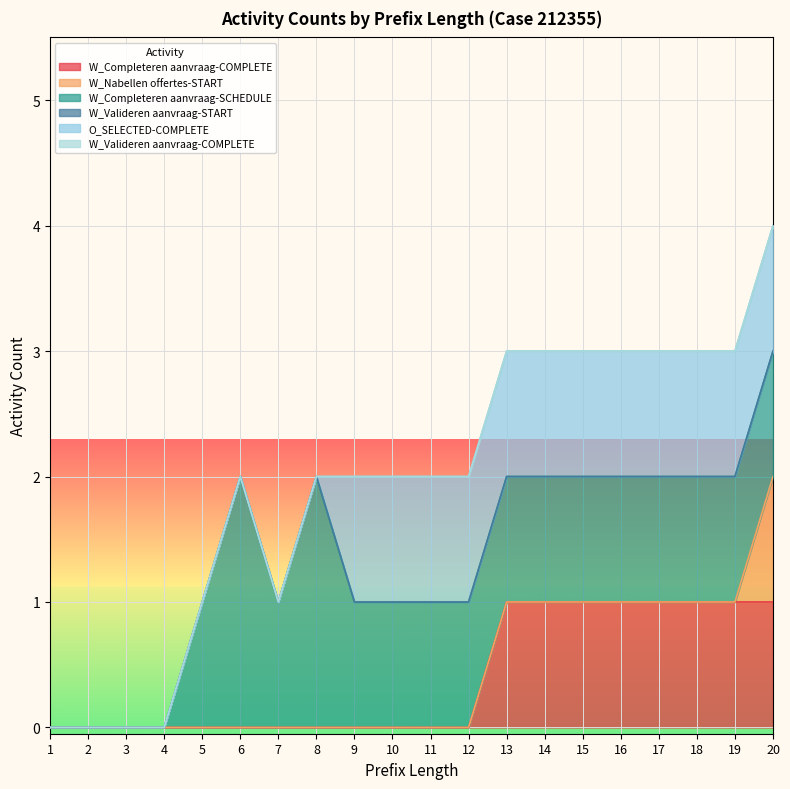

Count the O_SELECTED-COMPLETE values in the range 0 to 1.

20